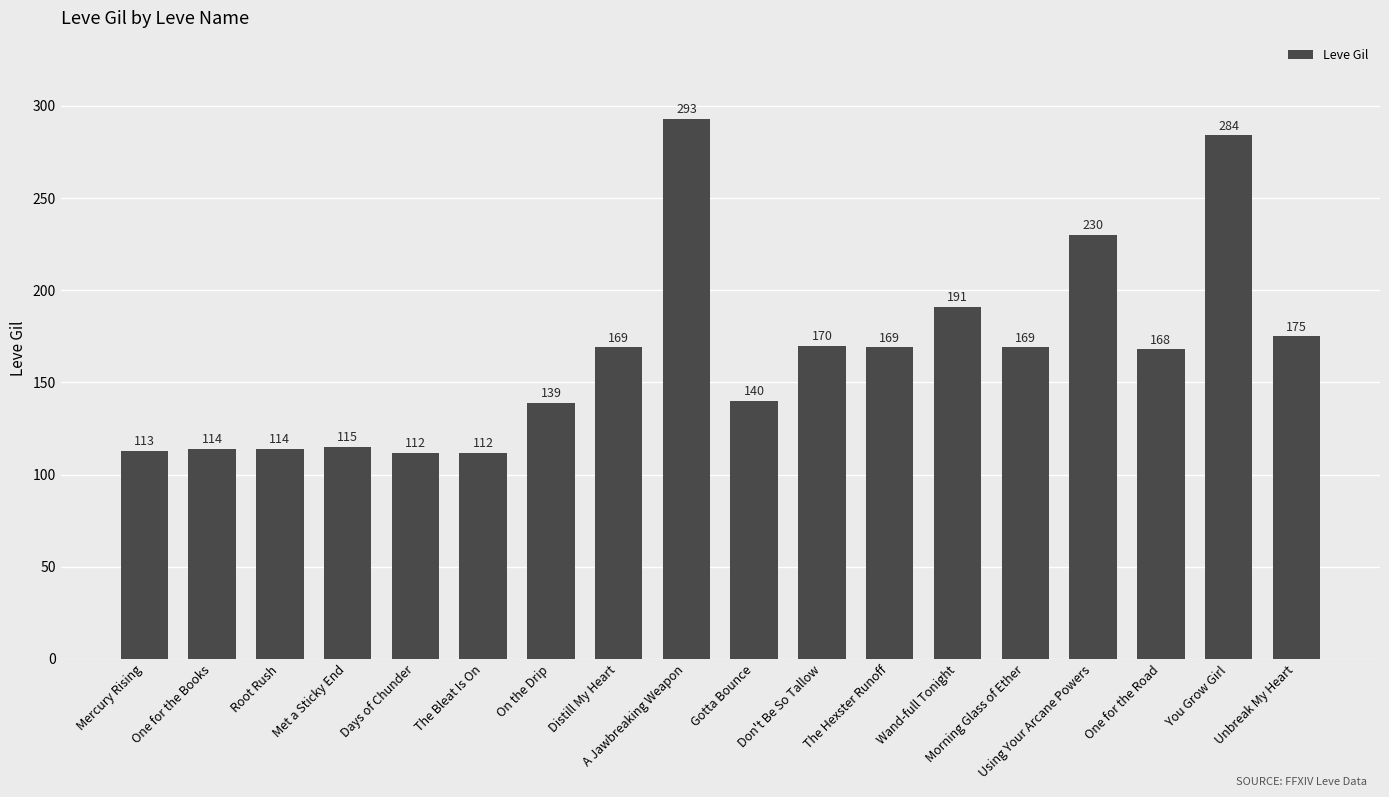

The chart shows a value of 115 at Met a Sticky End. True or false?

True